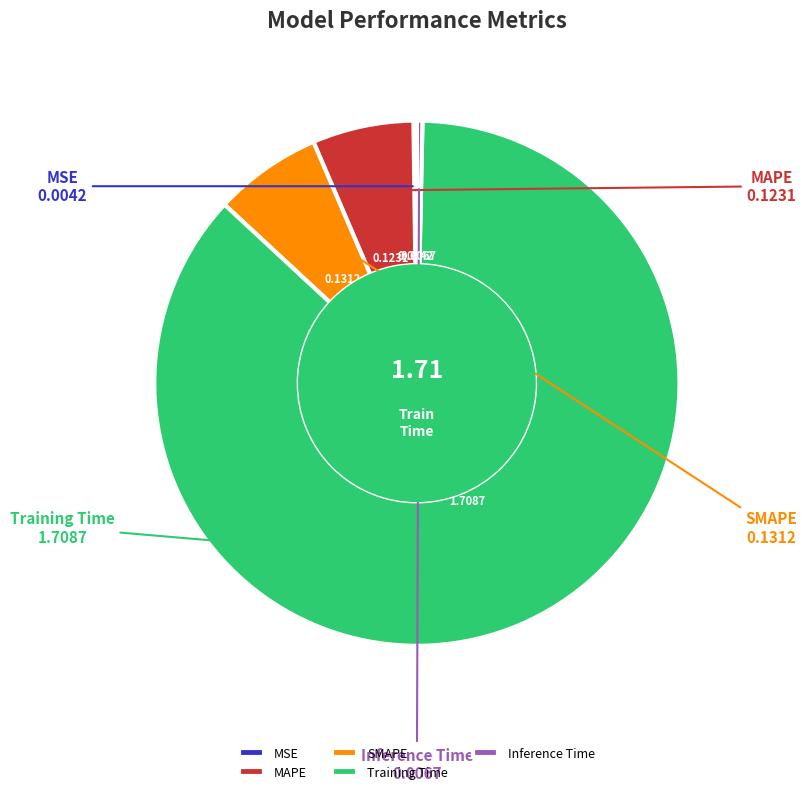

Combined, do Training Time and Inference Time account for over 50%?

Yes